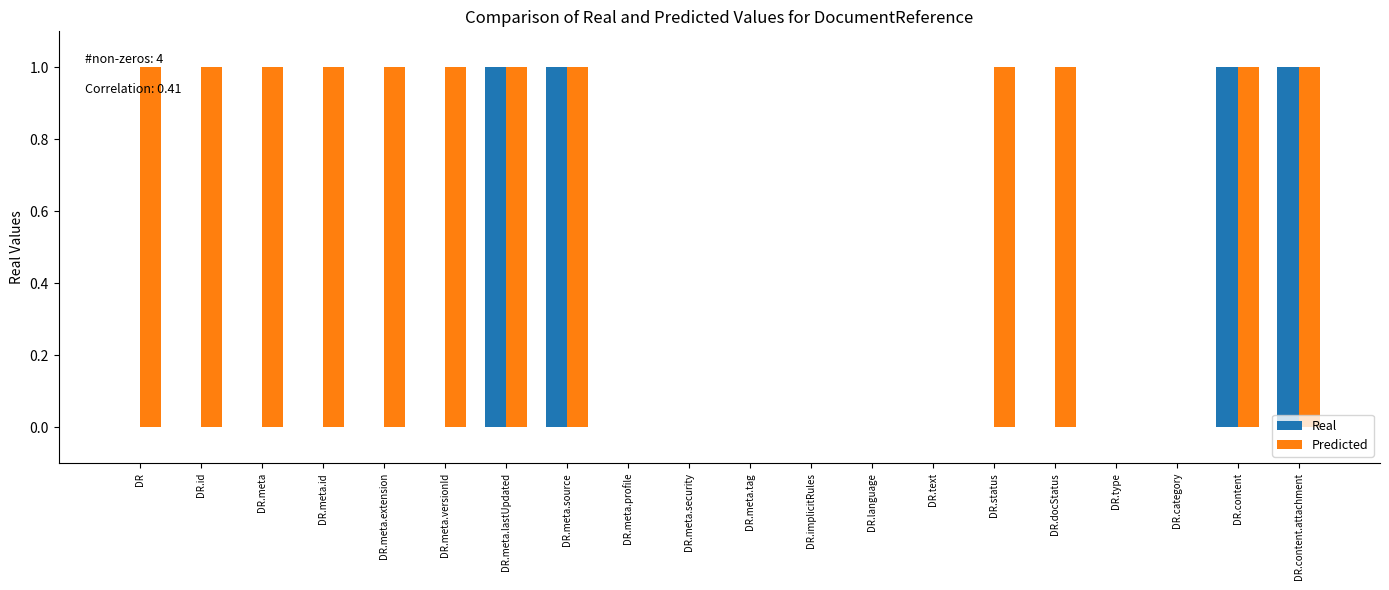

What are all the series names shown in the legend?

Real, Predicted